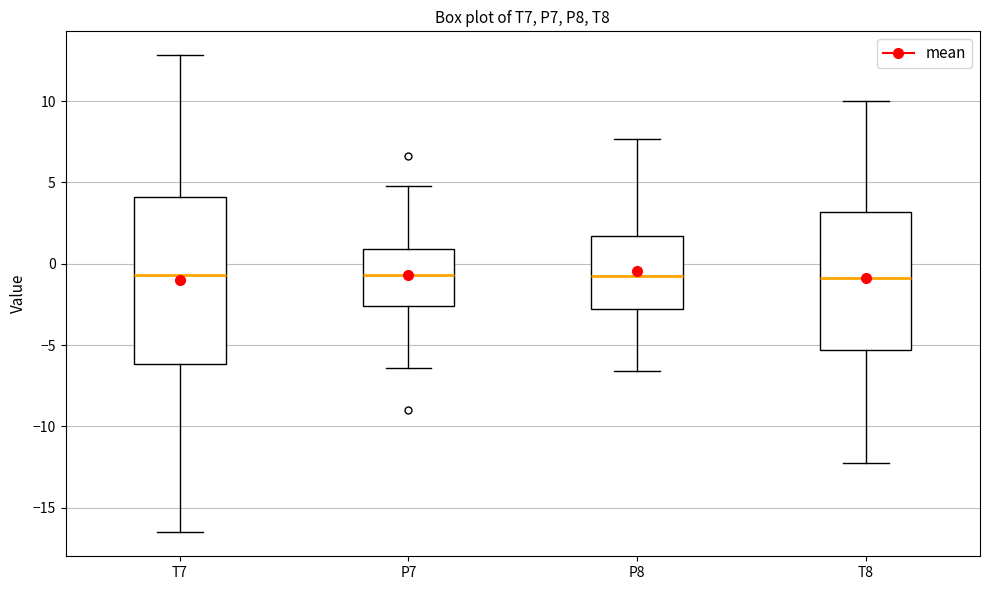

Reading left to right, read every box against the y-axis: the position of its median line, the range the box covers, and the ends of its whiskers. The values are not printed on the chart, so give them approximately, as read against the axis.

T7: median -0.5, box -6.0 to 4.0, whiskers -16.5 to 13.0
P7: median -0.5, box -2.5 to 1.0, whiskers -6.5 to 5.0
P8: median -1.0, box -3.0 to 1.5, whiskers -6.5 to 7.5
T8: median -1.0, box -5.5 to 3.0, whiskers -12.0 to 10.0